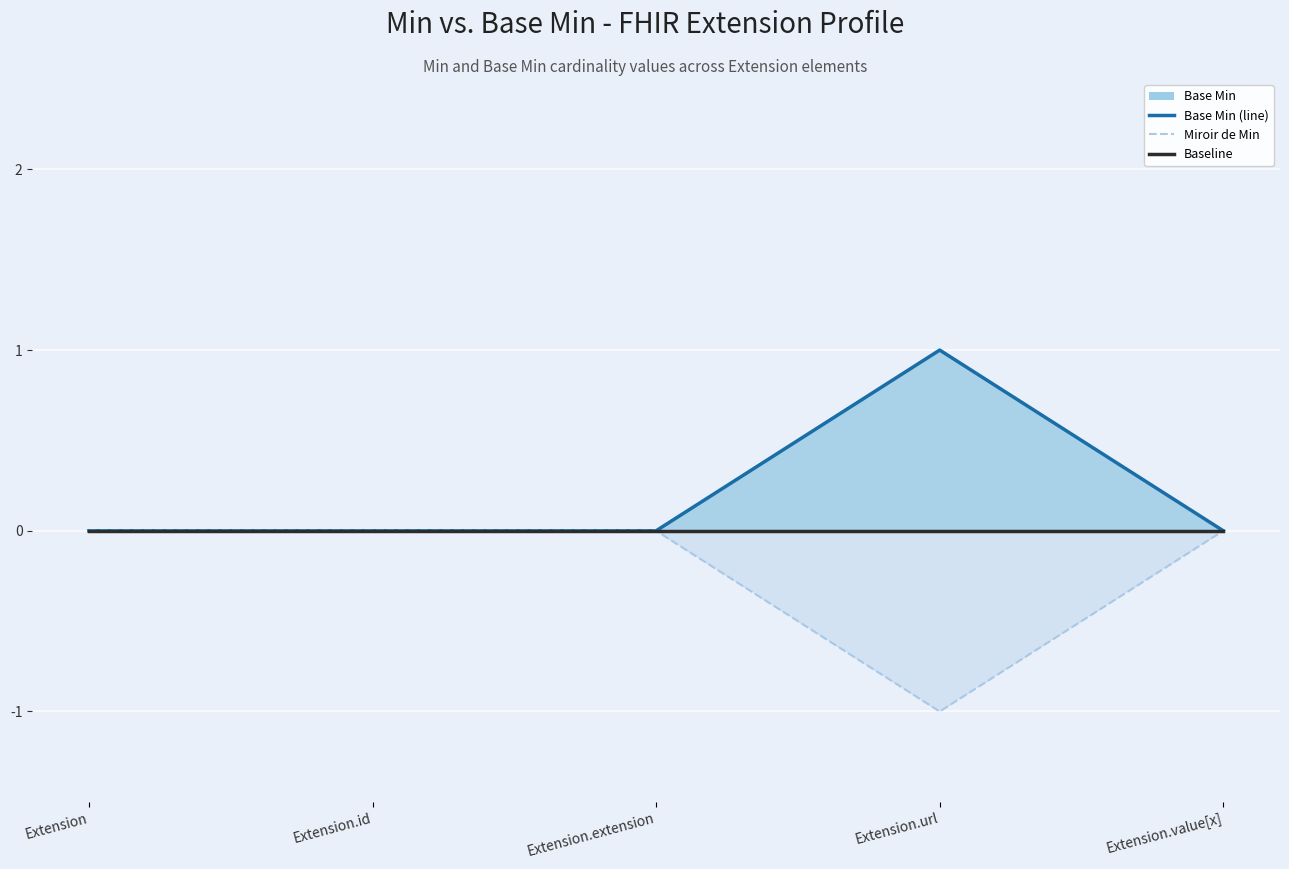

How many data points in Base Min (line) are above 0?

1